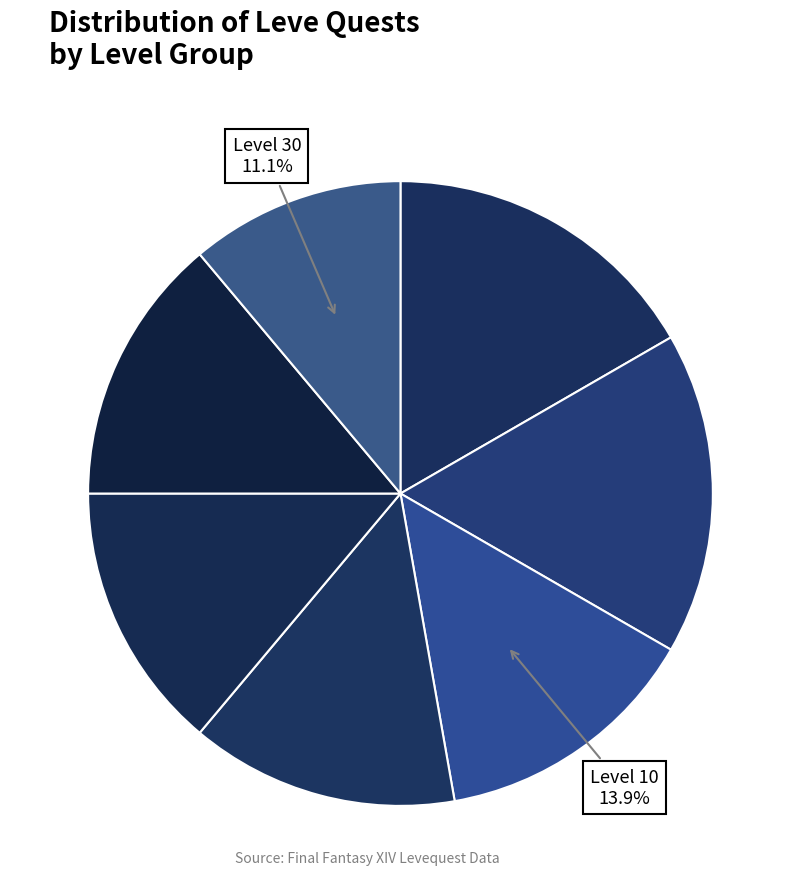

Is there a majority slice in this chart?

No